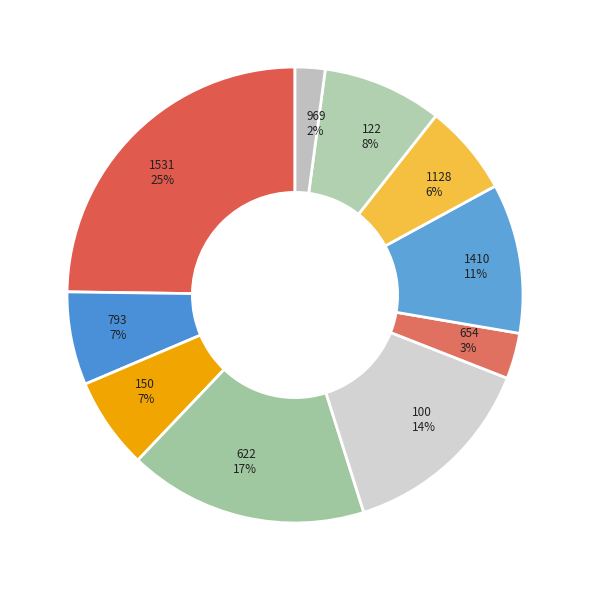

Which slice is the smallest?

969